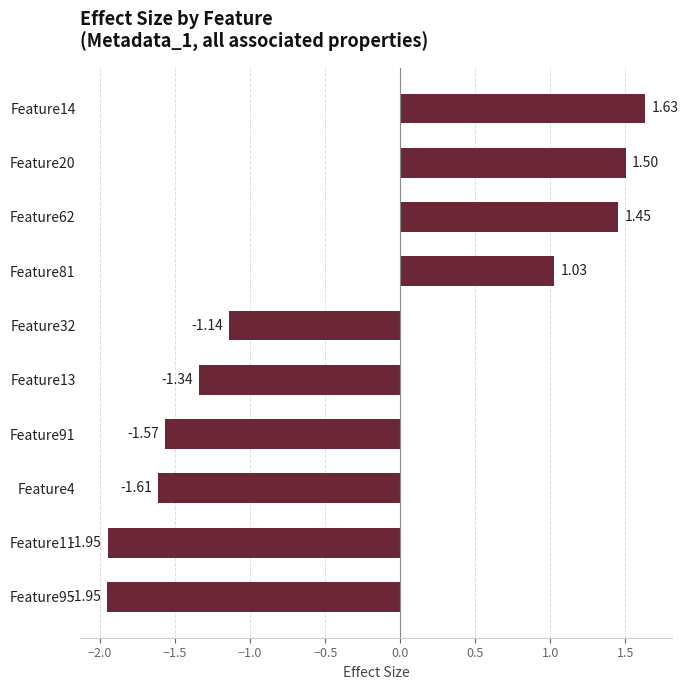

How many values are below -1?

6